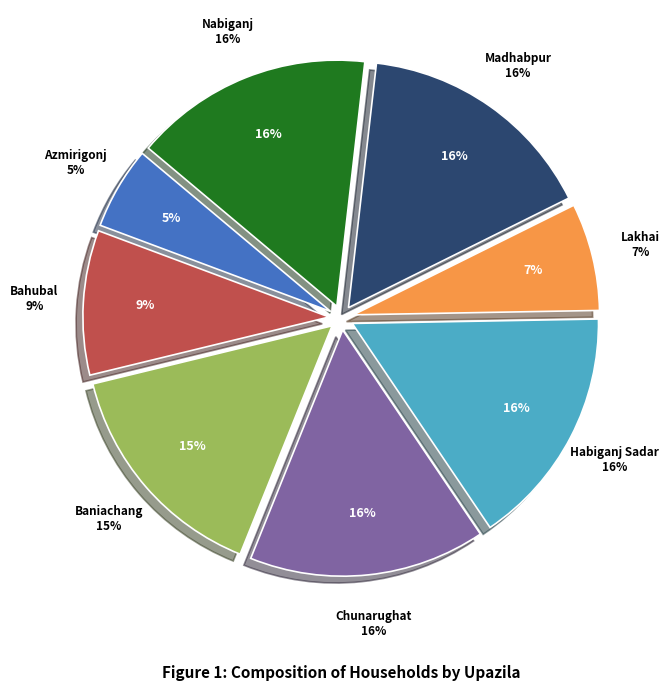

Approximately how many times larger is the value at Lakhai compared to Chunarughat?

0.5